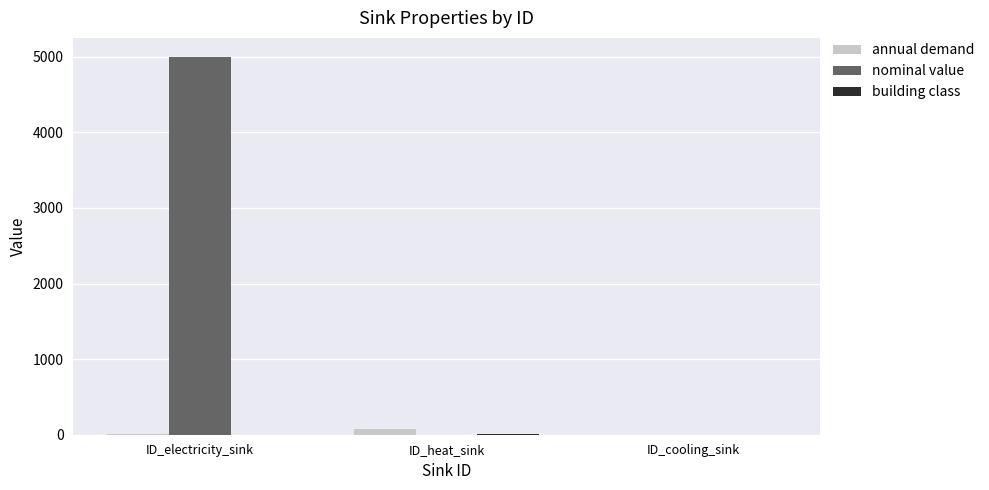

At which category is the sum across all series the highest?

ID_electricity_sink